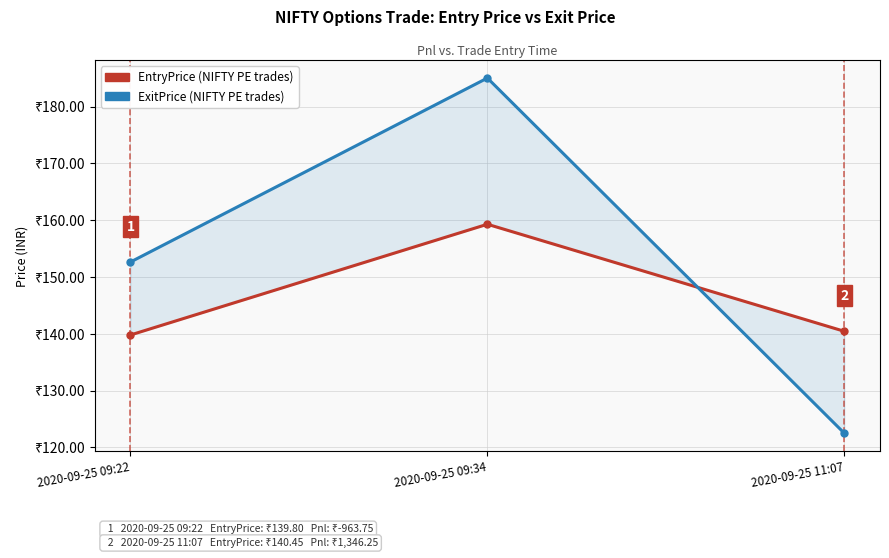

At 2020-09-25 11:07, list the series in order from smallest to largest.

ExitPrice, EntryPrice